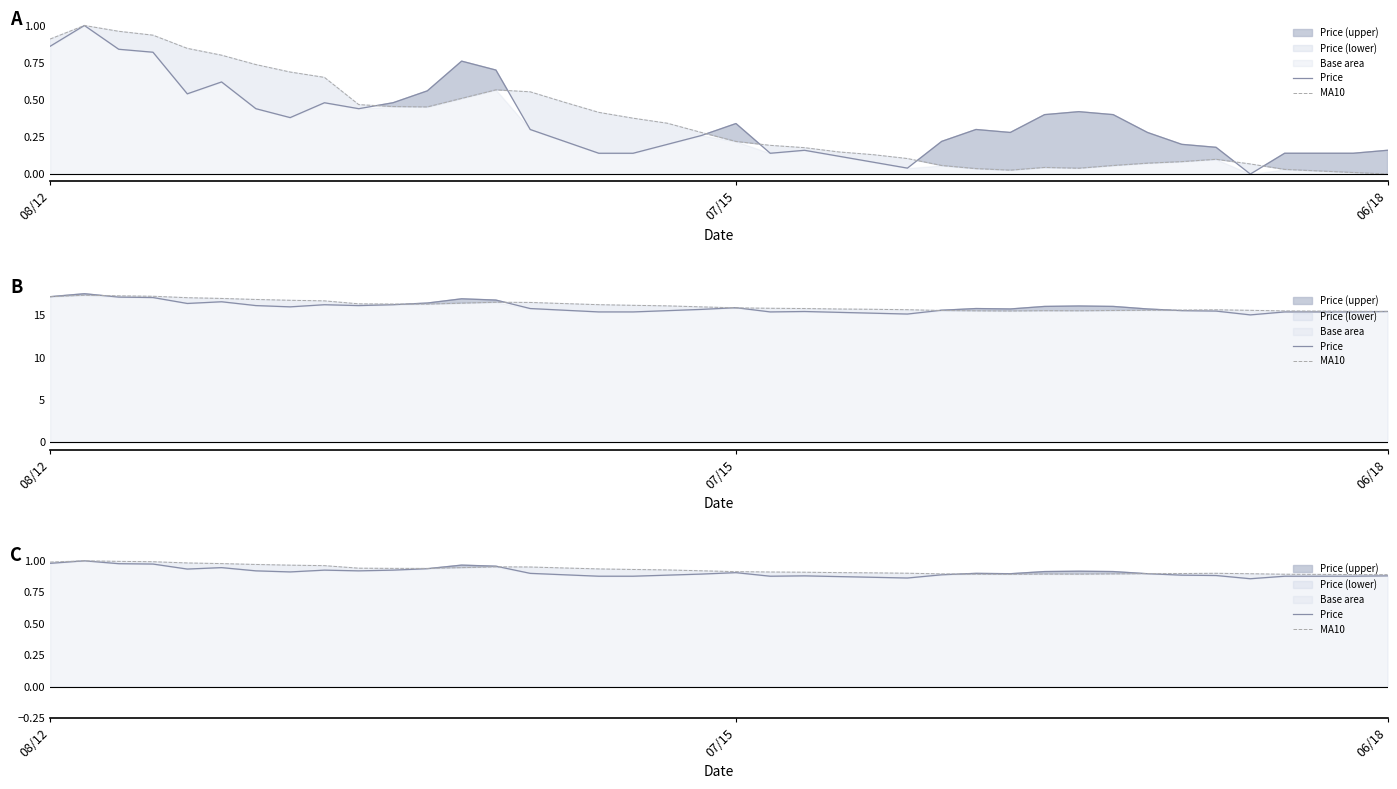

List the series in order of their overall mean, lowest first.

Price, MA10